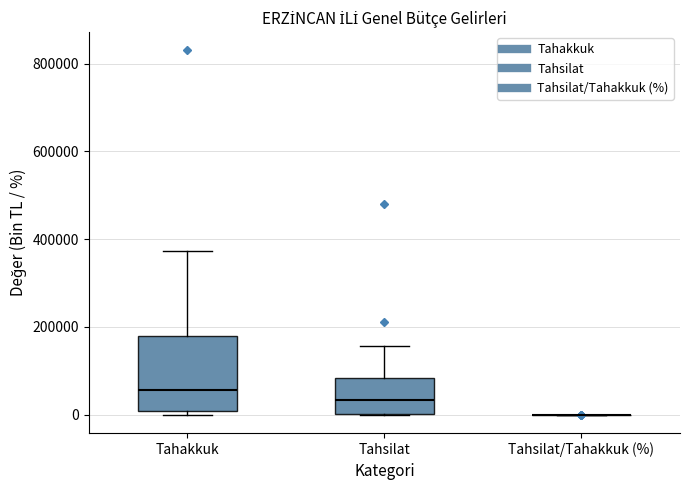

Reading left to right, read every box against the y-axis: the position of its median line, the range the box covers, and the ends of its whiskers. The values are not printed on the chart, so give them approximately, as read against the axis.

Tahakkuk: median 60000, box 0 to 180000, whiskers 0 (just below the box's lower edge) to 380000
Tahsilat: median 40000, box 0 to 80000, whiskers 0 to 160000
Tahsilat/Tahakkuk (%): box collapsed to a line at 0, whiskers 0 to 0